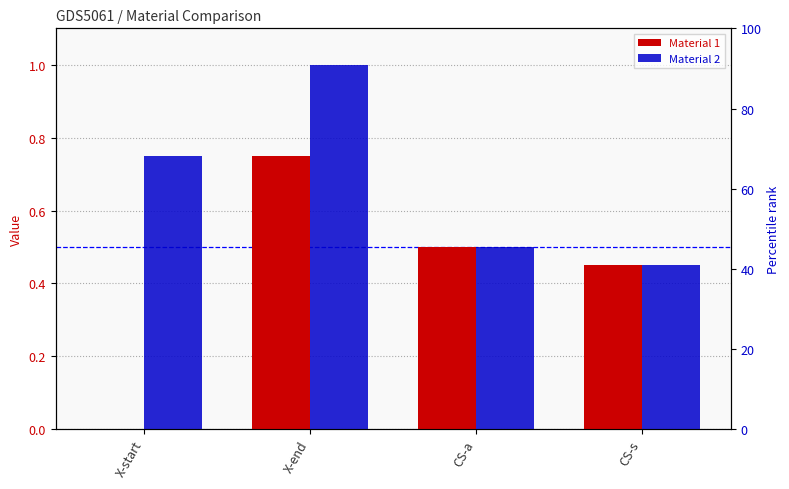

The Material 1 series shows 0.0 at X-start. True or false?

True